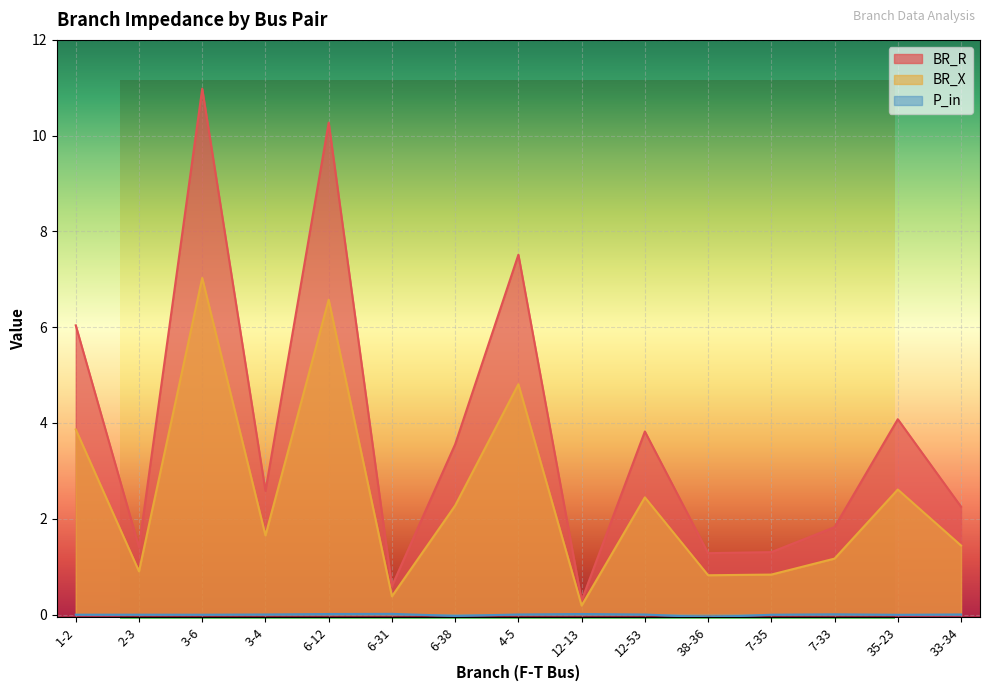

True or false: P_in and BR_X cross at least once.

False